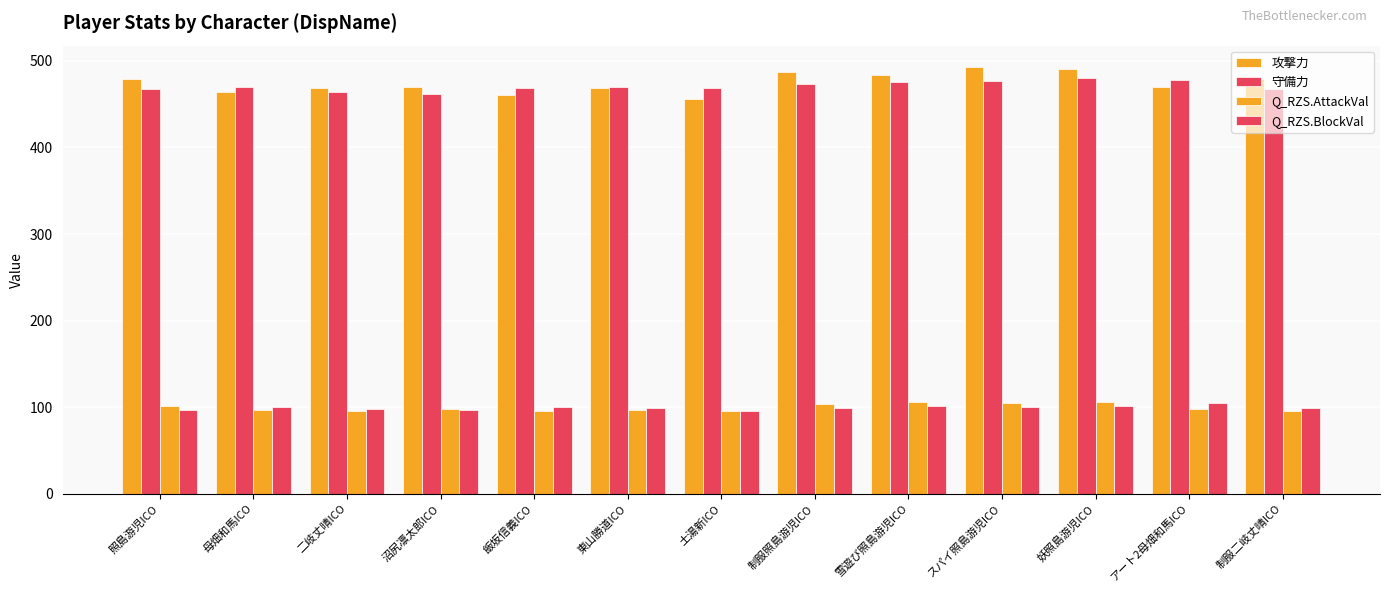

How many bars are there in total?

52